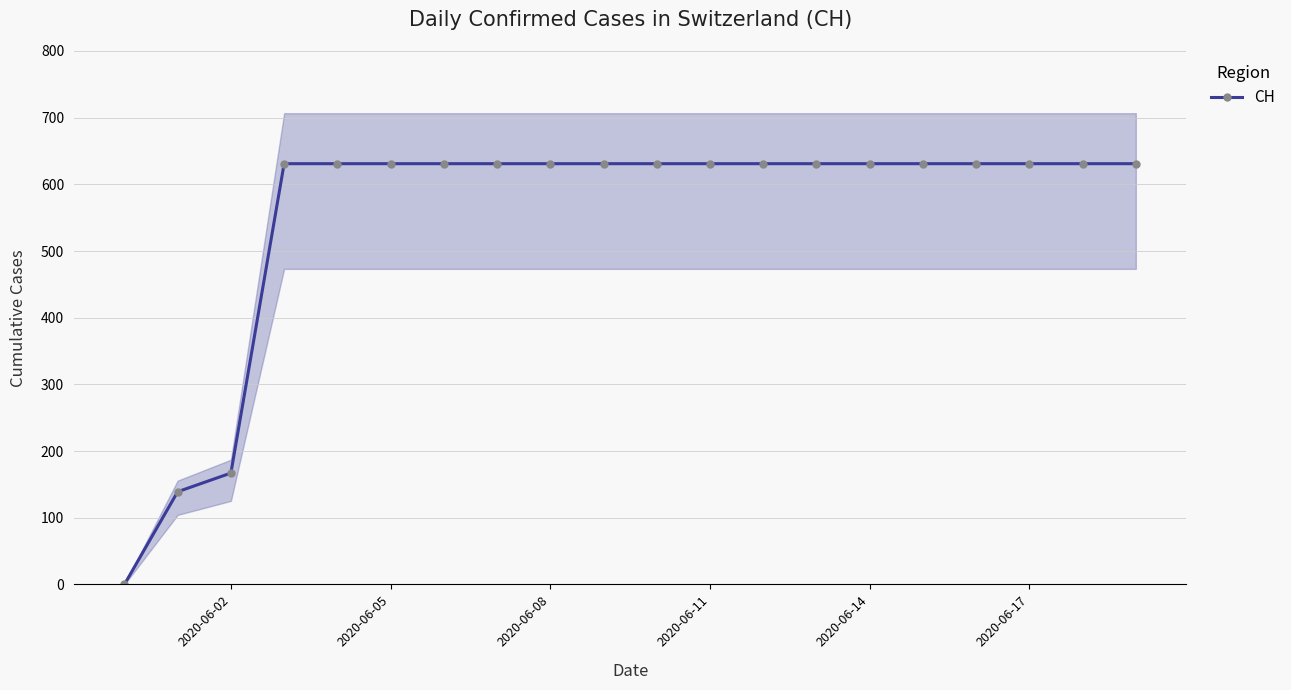

What is the sum of all values?

11033